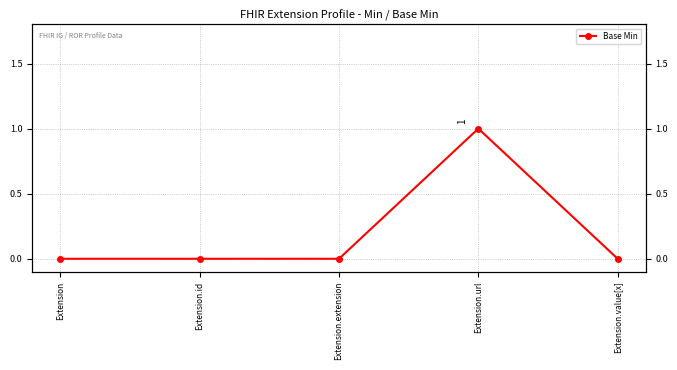

Is it true that the value at Extension.url is 1?

True